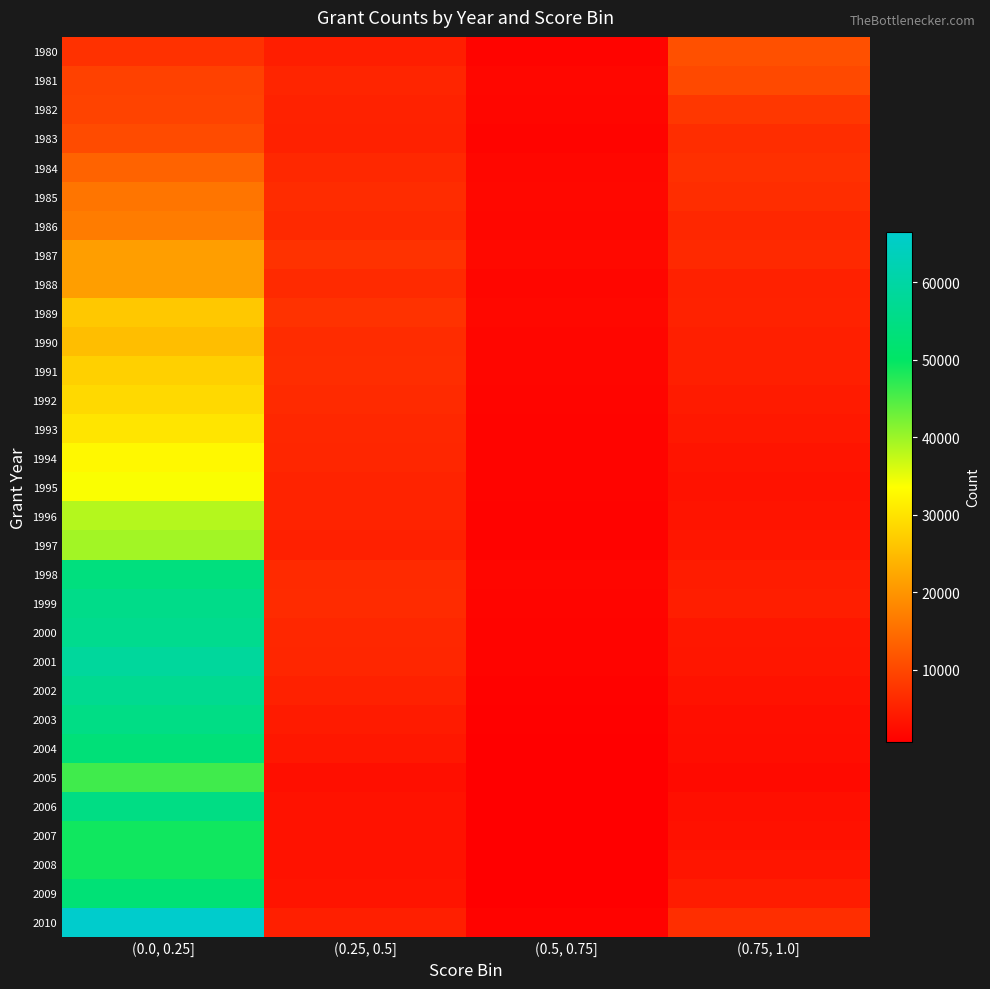

Reading left to right, extract all data points from this chart.

1980: (0.0, 0.25]=7119	(0.25, 0.5]=4745	(0.5, 0.75]=1441	(0.75, 1.0]=11202
1981: (0.0, 0.25]=9174	(0.25, 0.5]=5635	(0.5, 0.75]=1802	(0.75, 1.0]=10268
1982: (0.0, 0.25]=9473	(0.25, 0.5]=5195	(0.5, 0.75]=1588	(0.75, 1.0]=7943
1983: (0.0, 0.25]=10570	(0.25, 0.5]=5054	(0.5, 0.75]=1450	(0.75, 1.0]=6618
1984: (0.0, 0.25]=13610	(0.25, 0.5]=6041	(0.5, 0.75]=1734	(0.75, 1.0]=7062
1985: (0.0, 0.25]=15852	(0.25, 0.5]=6556	(0.5, 0.75]=1861	(0.75, 1.0]=6646
1986: (0.0, 0.25]=16781	(0.25, 0.5]=6150	(0.5, 0.75]=1740	(0.75, 1.0]=5933
1987: (0.0, 0.25]=21236	(0.25, 0.5]=7313	(0.5, 0.75]=2058	(0.75, 1.0]=6122
1988: (0.0, 0.25]=21127	(0.25, 0.5]=6308	(0.5, 0.75]=1684	(0.75, 1.0]=5100
1989: (0.0, 0.25]=26557	(0.25, 0.5]=7248	(0.5, 0.75]=1885	(0.75, 1.0]=5306
1990: (0.0, 0.25]=25258	(0.25, 0.5]=6534	(0.5, 0.75]=1658	(0.75, 1.0]=4916
1991: (0.0, 0.25]=27614	(0.25, 0.5]=6693	(0.5, 0.75]=1693	(0.75, 1.0]=4884
1992: (0.0, 0.25]=28718	(0.25, 0.5]=6210	(0.5, 0.75]=1581	(0.75, 1.0]=4315
1993: (0.0, 0.25]=30276	(0.25, 0.5]=5926	(0.5, 0.75]=1451	(0.75, 1.0]=3976
1994: (0.0, 0.25]=32774	(0.25, 0.5]=5771	(0.5, 0.75]=1400	(0.75, 1.0]=3458
1995: (0.0, 0.25]=33933	(0.25, 0.5]=5330	(0.5, 0.75]=1399	(0.75, 1.0]=3176
1996: (0.0, 0.25]=38463	(0.25, 0.5]=5405	(0.5, 0.75]=1260	(0.75, 1.0]=3441
1997: (0.0, 0.25]=39557	(0.25, 0.5]=4981	(0.5, 0.75]=1266	(0.75, 1.0]=3685
1998: (0.0, 0.25]=53945	(0.25, 0.5]=6292	(0.5, 0.75]=1592	(0.75, 1.0]=4516
1999: (0.0, 0.25]=55694	(0.25, 0.5]=6346	(0.5, 0.75]=1577	(0.75, 1.0]=4682
2000: (0.0, 0.25]=56503	(0.25, 0.5]=5884	(0.5, 0.75]=1440	(0.75, 1.0]=3875
2001: (0.0, 0.25]=58707	(0.25, 0.5]=5719	(0.5, 0.75]=1367	(0.75, 1.0]=3670
2002: (0.0, 0.25]=56852	(0.25, 0.5]=5053	(0.5, 0.75]=1189	(0.75, 1.0]=3173
2003: (0.0, 0.25]=55056	(0.25, 0.5]=4348	(0.5, 0.75]=990	(0.75, 1.0]=2699
2004: (0.0, 0.25]=52878	(0.25, 0.5]=3865	(0.5, 0.75]=827	(0.75, 1.0]=2571
2005: (0.0, 0.25]=45823	(0.25, 0.5]=2863	(0.5, 0.75]=683	(0.75, 1.0]=2207
2006: (0.0, 0.25]=54899	(0.25, 0.5]=3186	(0.5, 0.75]=760	(0.75, 1.0]=2792
2007: (0.0, 0.25]=48997	(0.25, 0.5]=3194	(0.5, 0.75]=704	(0.75, 1.0]=3060
2008: (0.0, 0.25]=48980	(0.25, 0.5]=3242	(0.5, 0.75]=779	(0.75, 1.0]=3551
2009: (0.0, 0.25]=52616	(0.25, 0.5]=3482	(0.5, 0.75]=905	(0.75, 1.0]=4457
2010: (0.0, 0.25]=66482	(0.25, 0.5]=4829	(0.5, 0.75]=1255	(0.75, 1.0]=6759